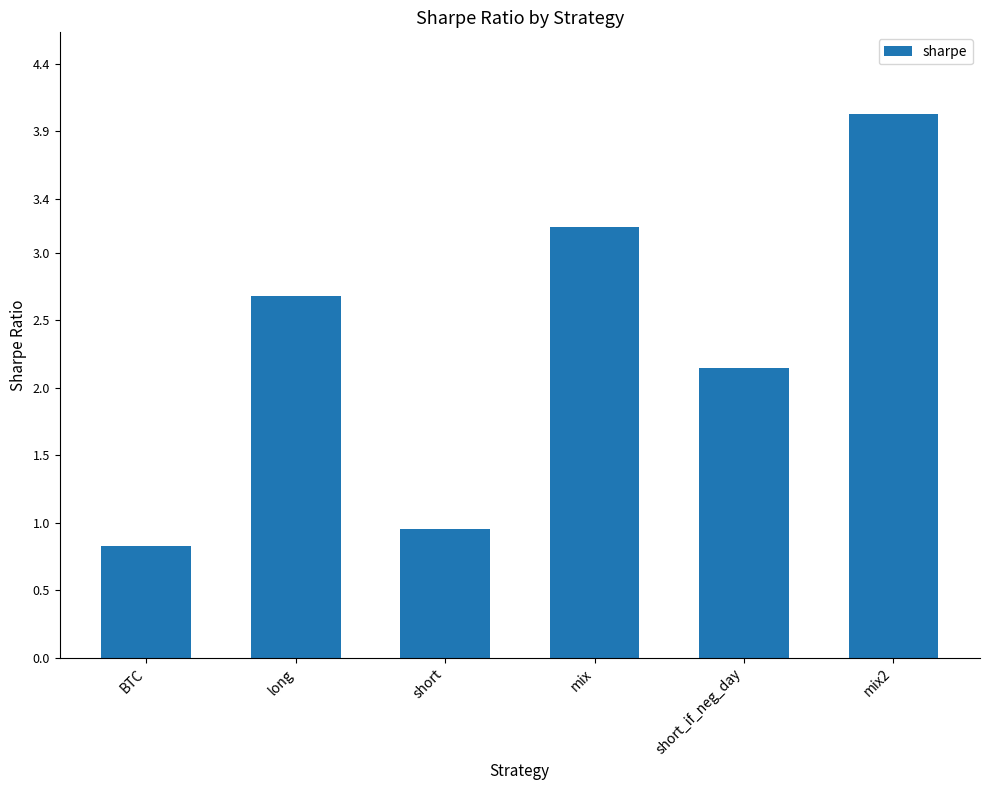

Count the number of data series in this chart.

1